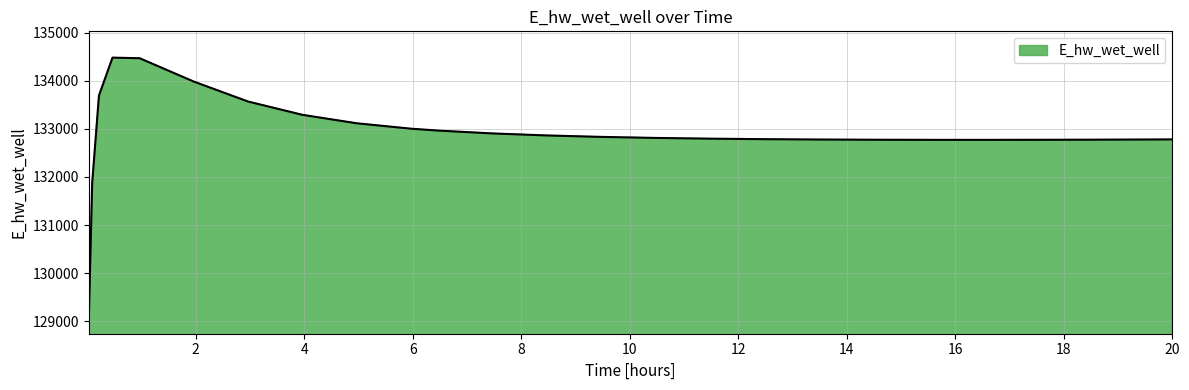

What is the difference between the maximum and minimum values?

5465.3